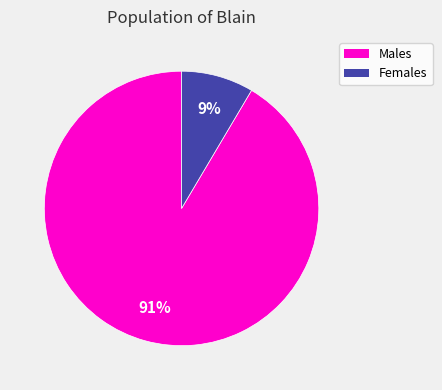

Which has a higher value, Males or Females?

Males